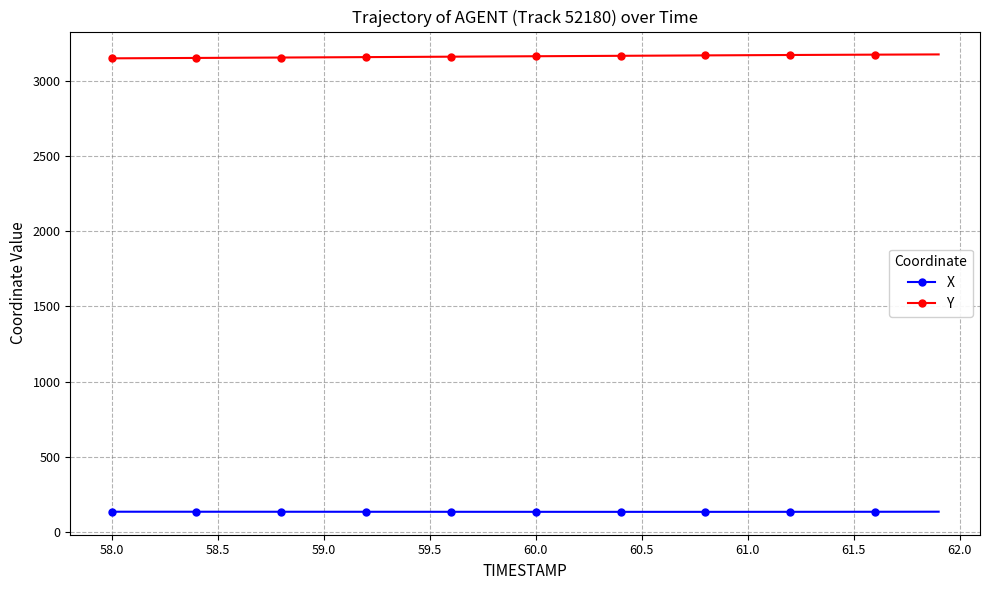

What is the difference between the second highest and second lowest values in the X series?

0.9